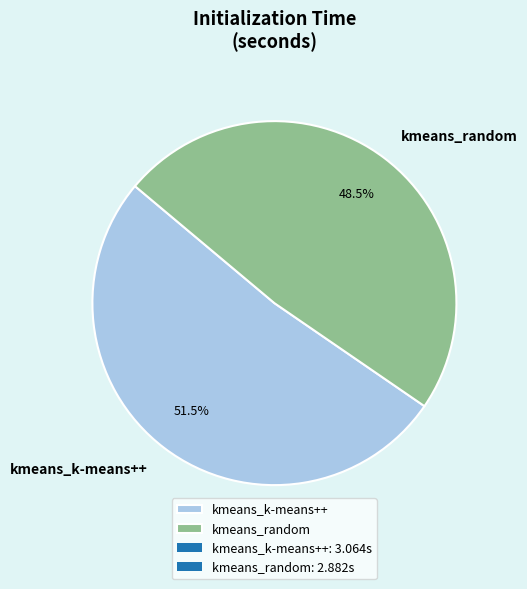

Is the sum of kmeans_random and kmeans_k-means++ greater than half?

Yes